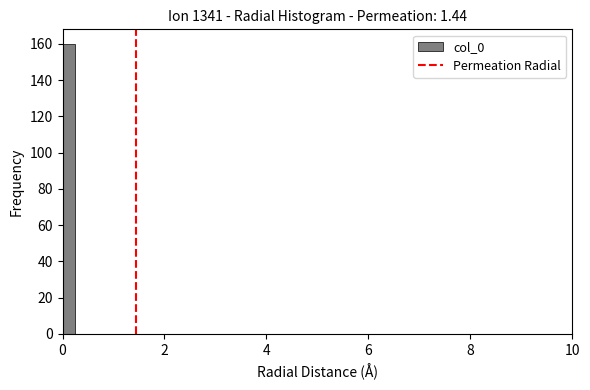

Around what value on the x-axis is the tallest bar? Give the approximate position of its centre, as read against the axis.

0.2